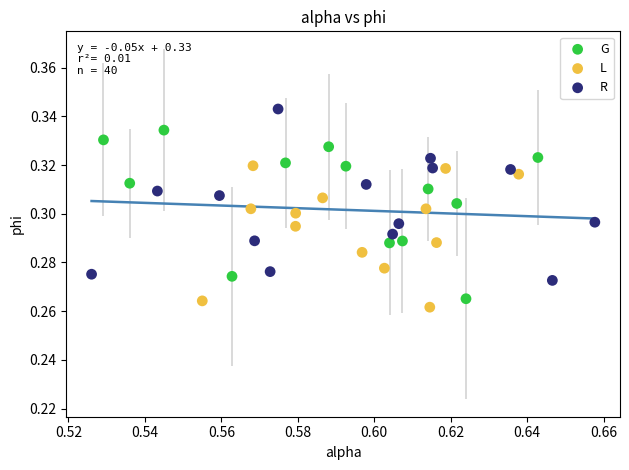

Which series reaches the maximum Y coordinate?

R